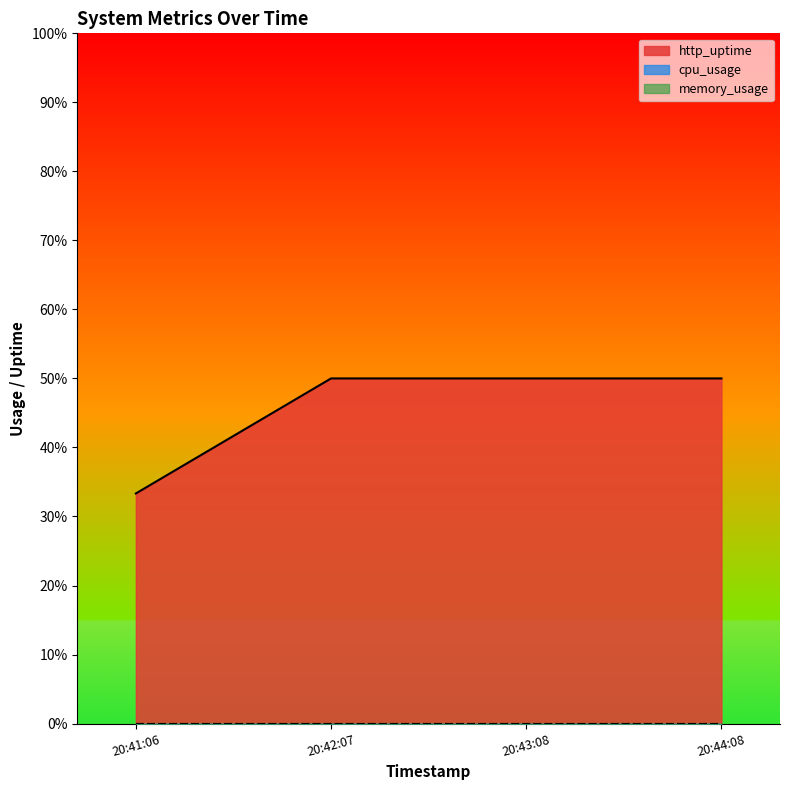

Reading right to left, what are all the values shown in this chart?

http_uptime: 2025-10-18T20:44:08=0.5	2025-10-18T20:43:08=0.5	2025-10-18T20:42:07=0.5	2025-10-18T20:41:06=0.3
cpu_usage: 2025-10-18T20:44:08=0.0	2025-10-18T20:43:08=0.0	2025-10-18T20:42:07=0.0	2025-10-18T20:41:06=0.0
memory_usage: 2025-10-18T20:44:08=0.0	2025-10-18T20:43:08=0.0	2025-10-18T20:42:07=0.0	2025-10-18T20:41:06=0.0